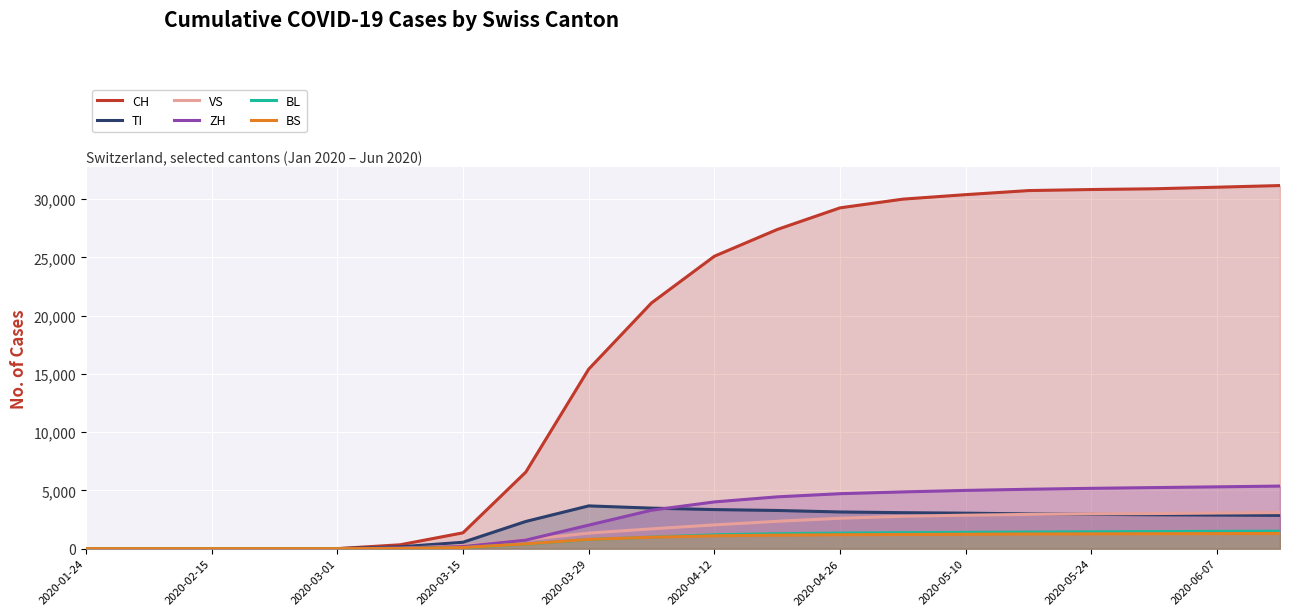

The value of BL at 2020-04-12 is 1189. True or false?

True